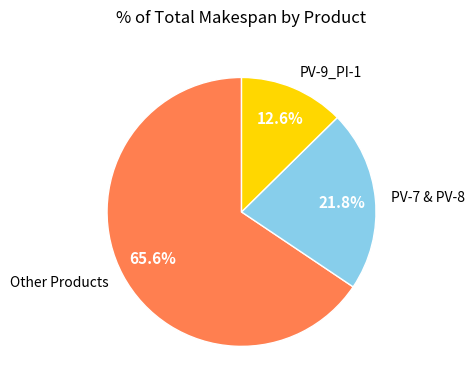

To the nearest percent, what is the difference between the largest and smallest slice percentages?

53%